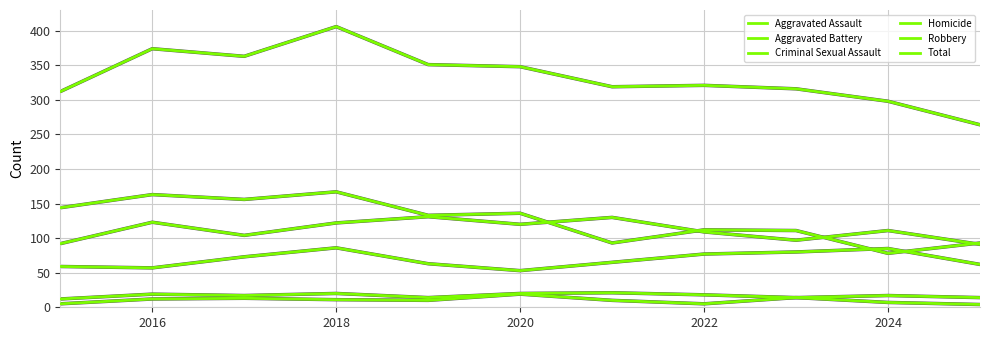

Is this an area chart (filled region under the line)?

No